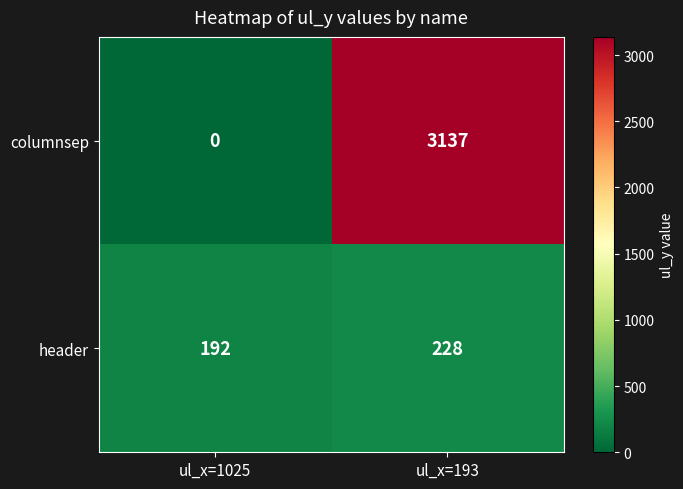

Rank the series by their maximum value, from lowest to highest.

header, columnsep